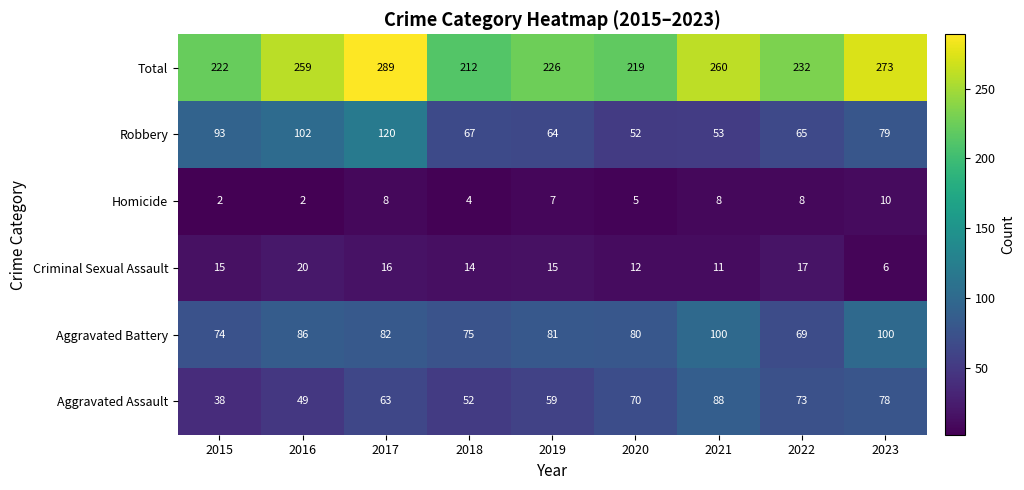

The value of Total at 2021 is 260. True or false?

True